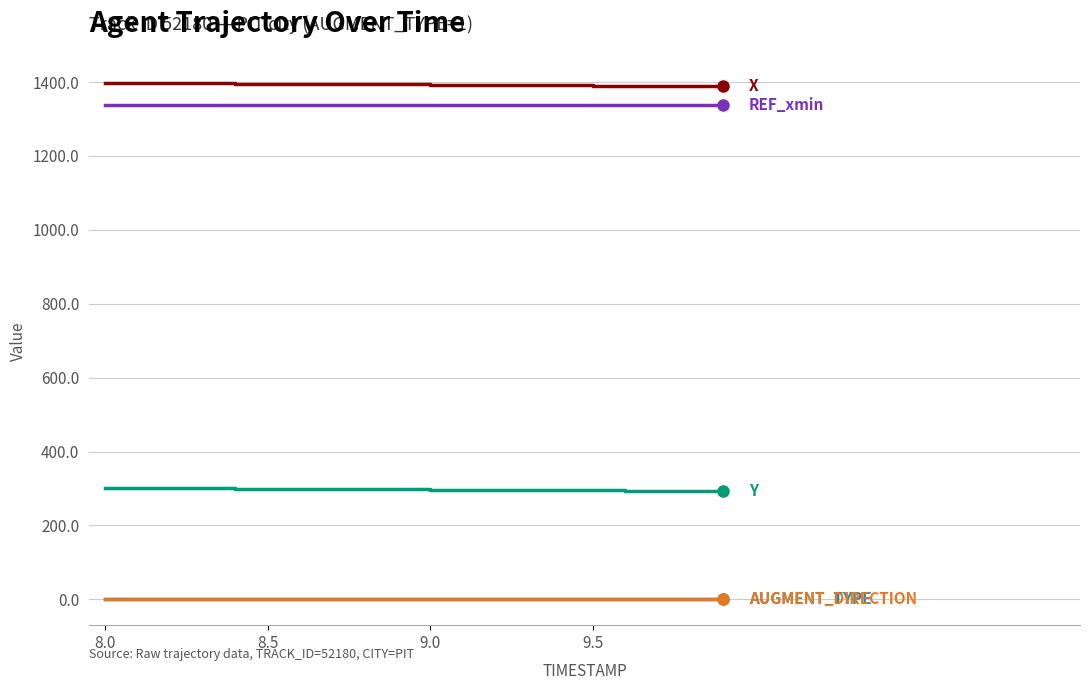

What is the maximum value shown in the chart?

1398.0